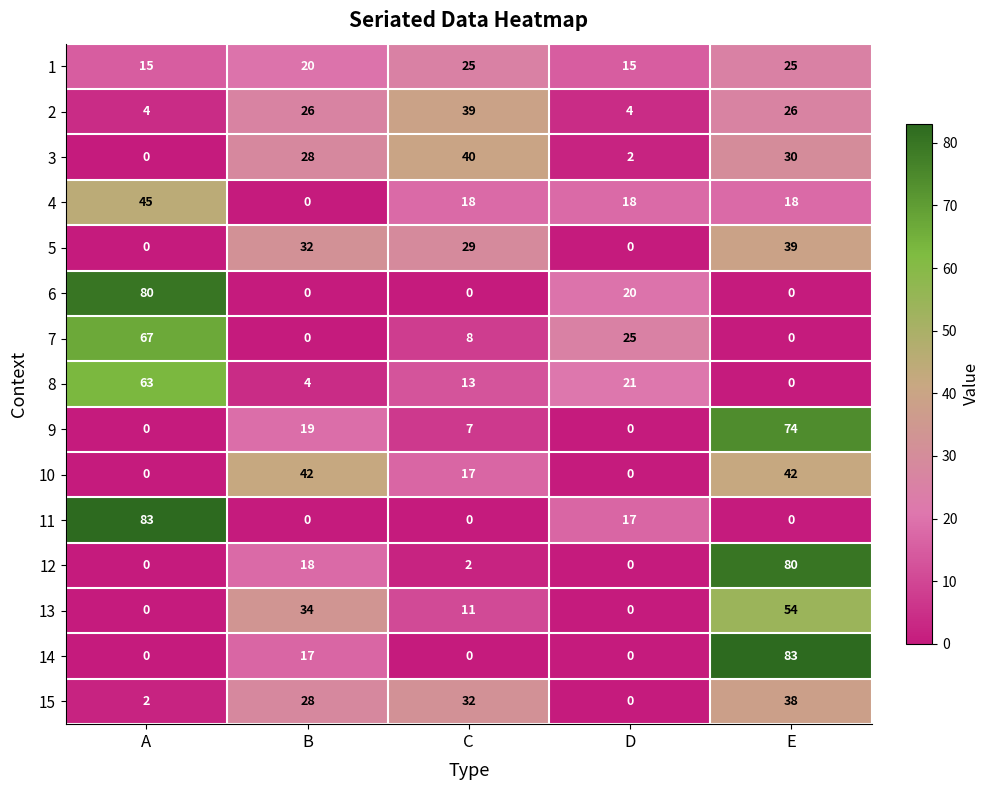

Which category has the lowest value in the 4 series?

B